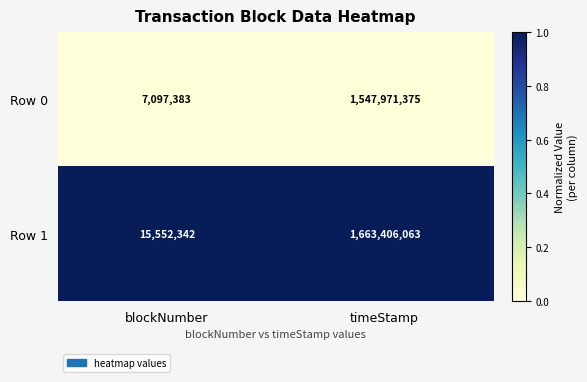

What is the greatest value displayed?

1663406063